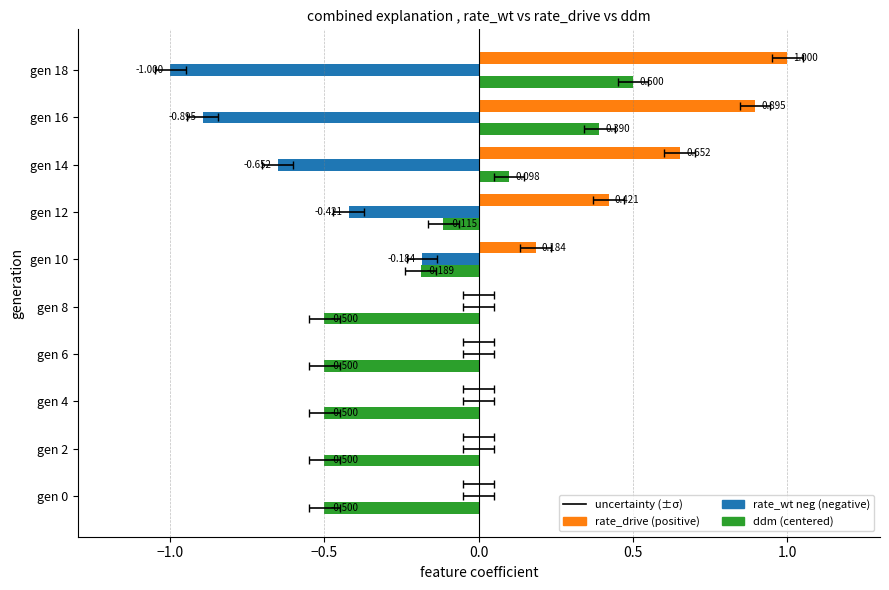

Reading left to right, list all the values displayed in this chart.

rate_drive: 0.0	0.0	0.0	0.0	0.0	0.2	0.4	0.7	0.9	1.0
rate_wt (neg): 0.0	0.0	0.0	0.0	0.0	-0.2	-0.4	-0.7	-0.9	-1.0
ddm (centered): -0.5	-0.5	-0.5	-0.5	-0.5	-0.2	-0.1	0.1	0.4	0.5